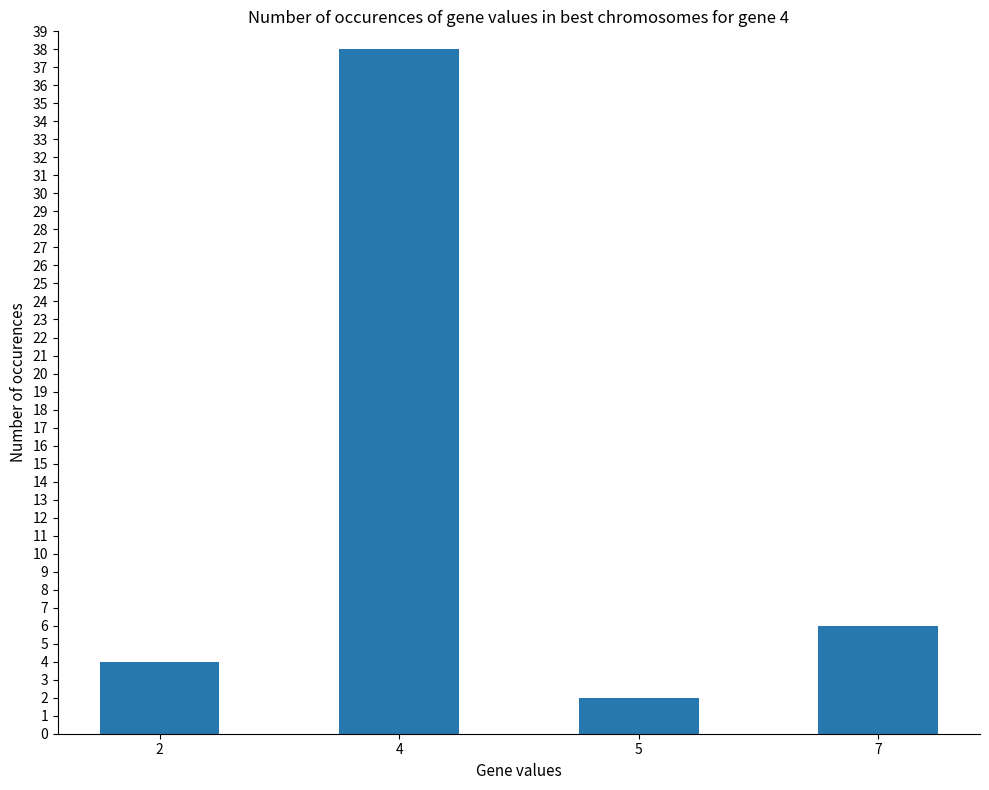

List the labels in order of value, largest first.

4, 7, 2, 5